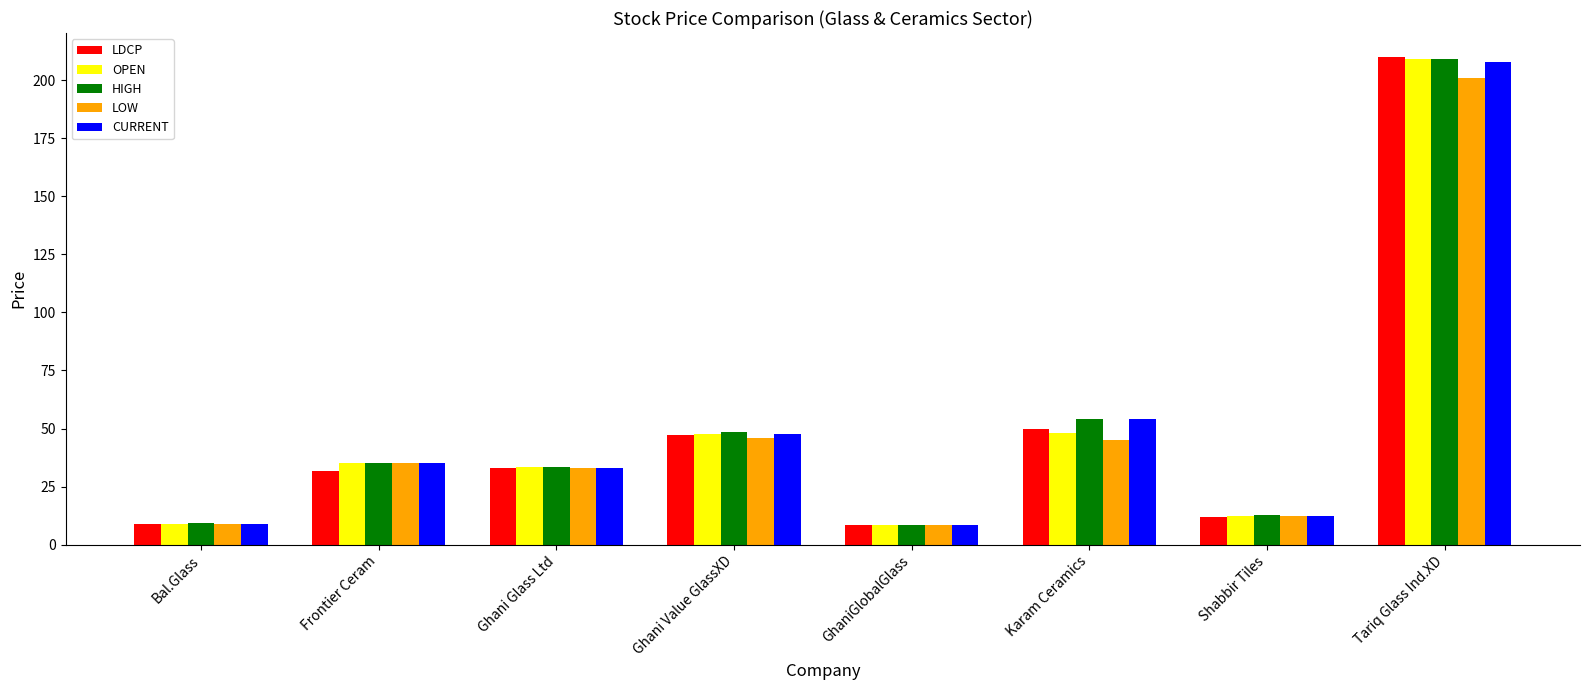

How many distinct data groups are displayed?

5